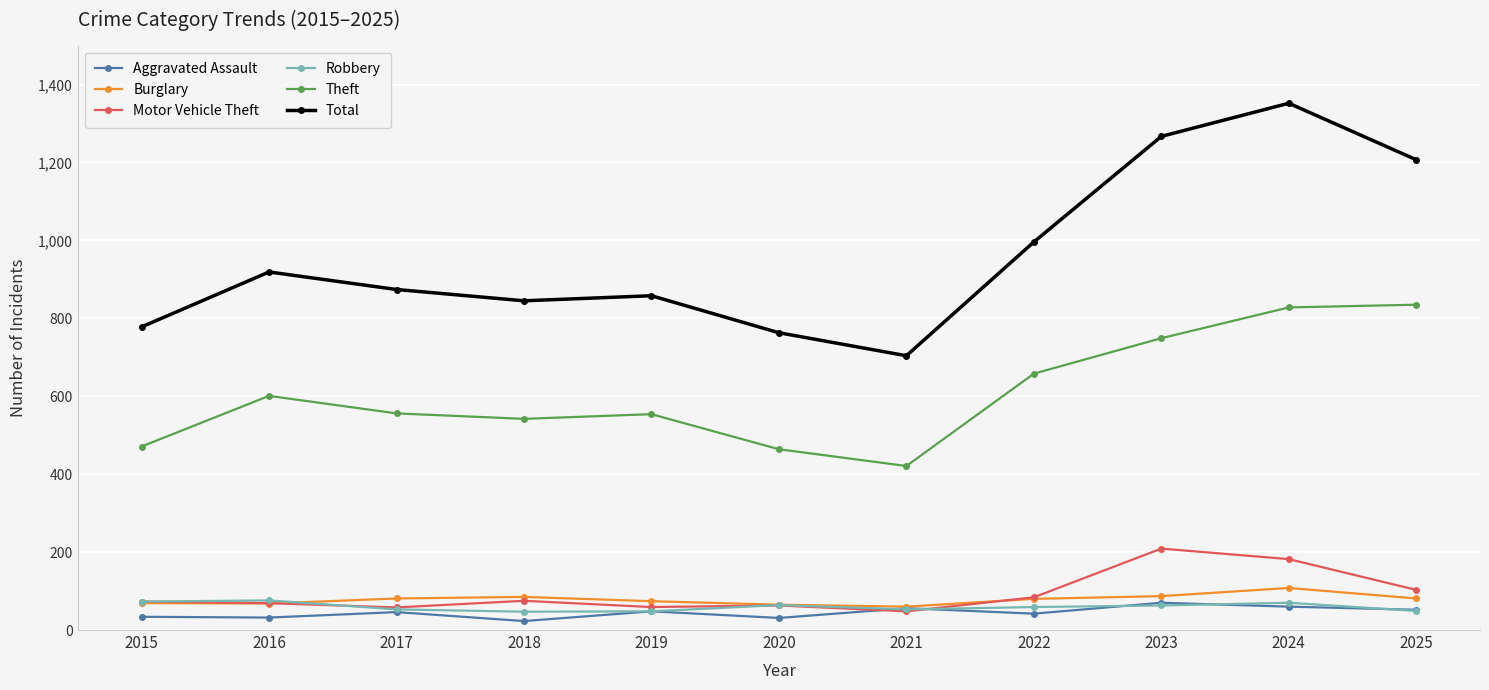

Is this an area chart (filled region under the line)?

No